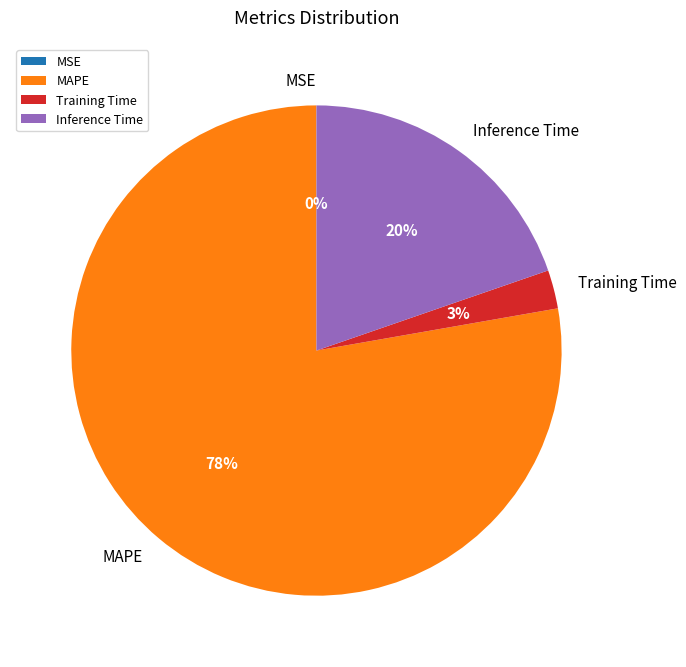

Does MAPE account for over 50% of the chart?

Yes